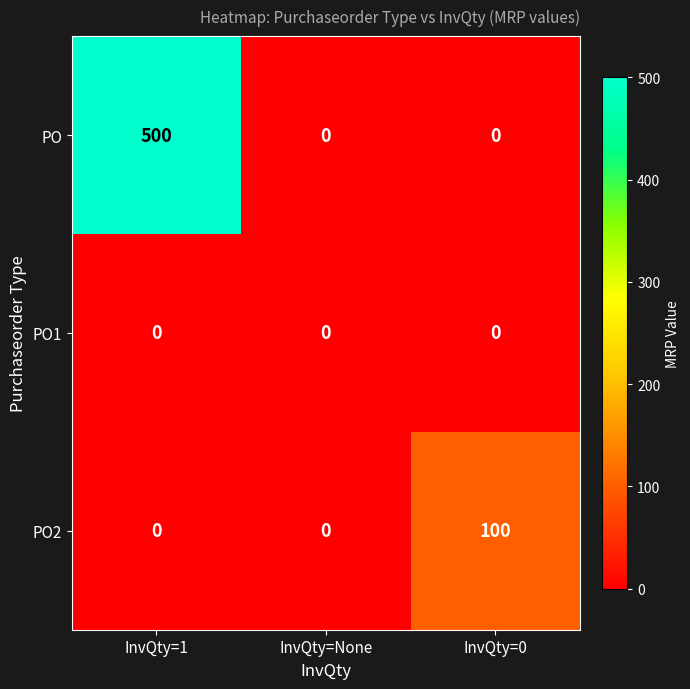

Which series has the largest total across all categories?

PO